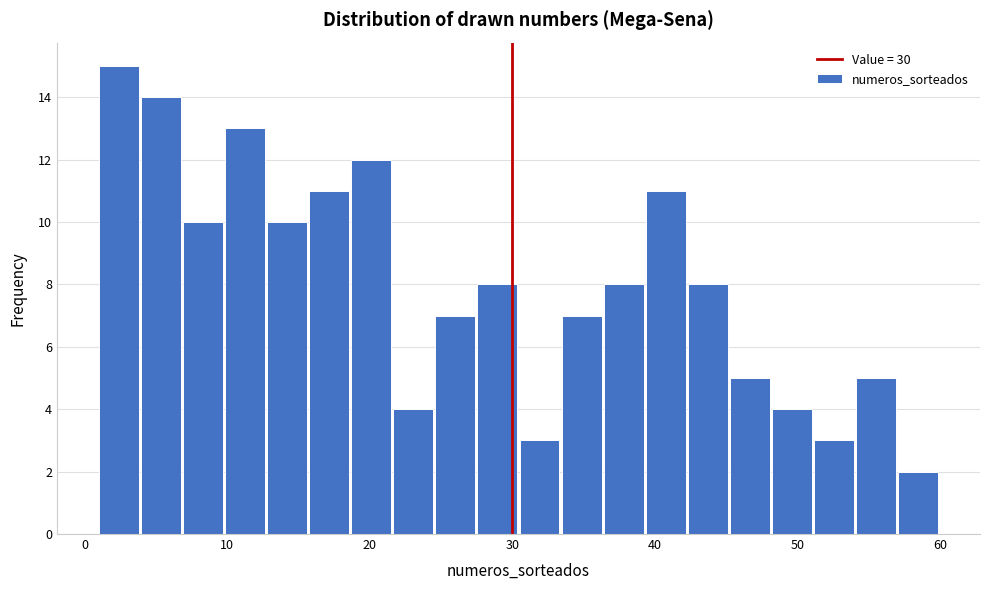

Read against the x-axis, roughly where is the centre of the tallest bar?

2